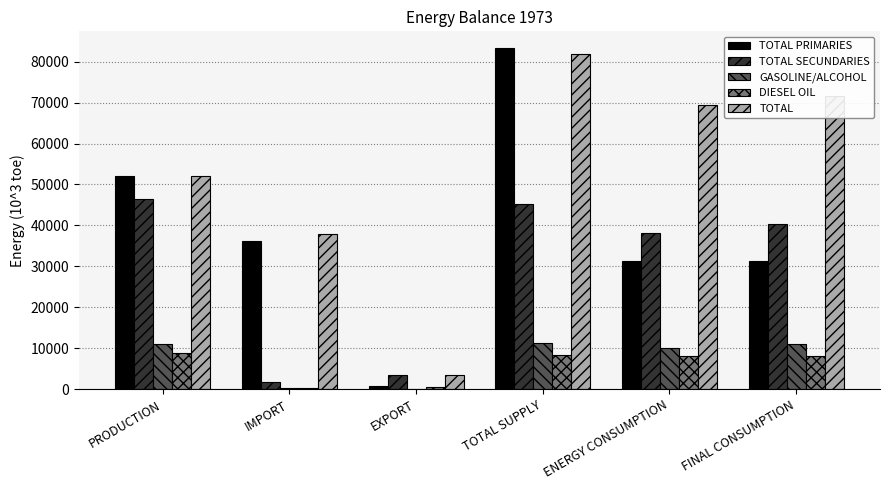

At which category is the sum across all series the highest?

TOTAL SUPPLY